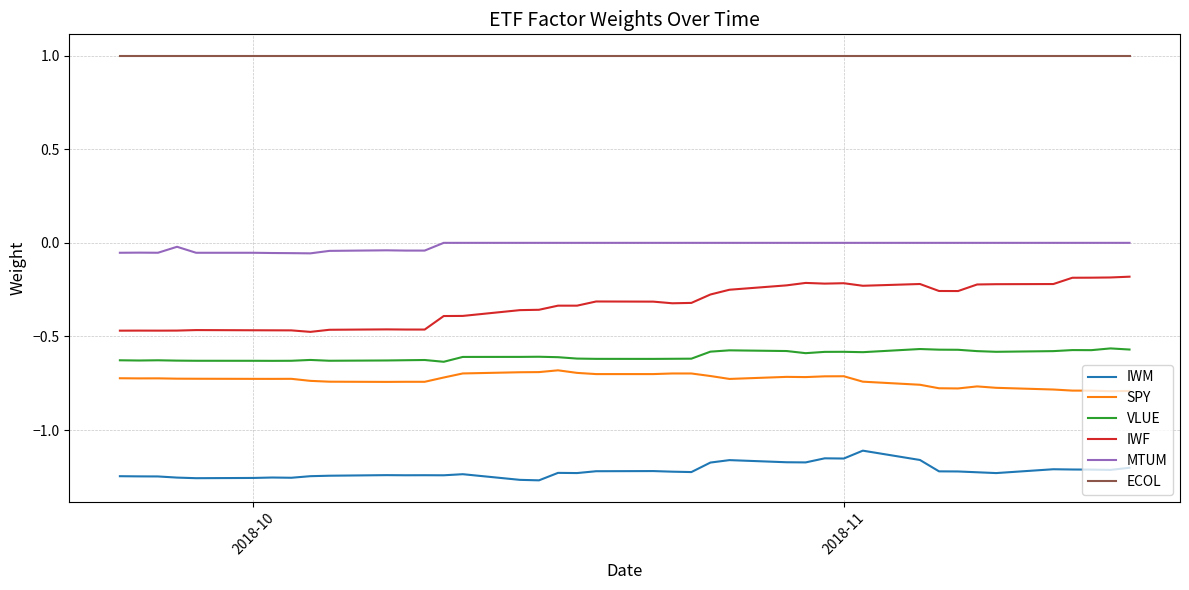

What is the minimum value for ECOL?

1.0